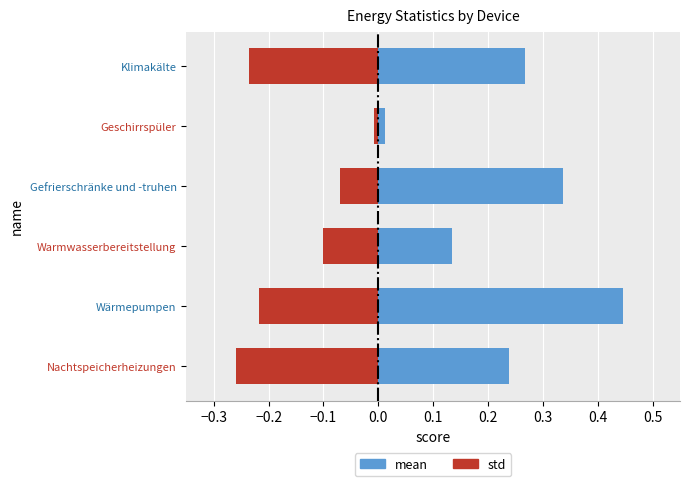

What is the maximum value shown in the chart?

0.4